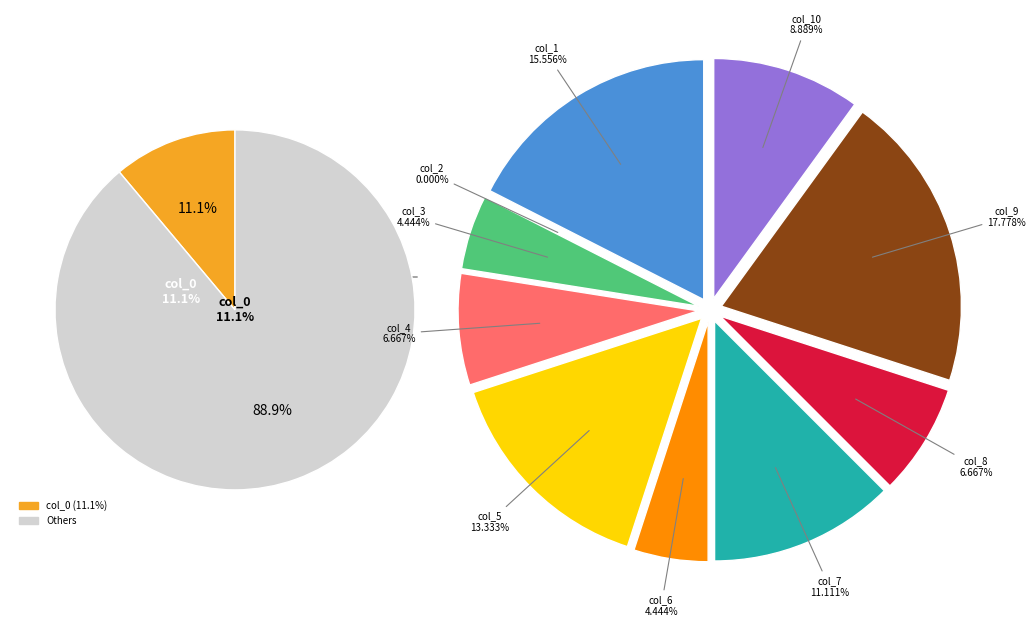

To the nearest percent, what is the combined percentage of col_10 and col_3?

13%